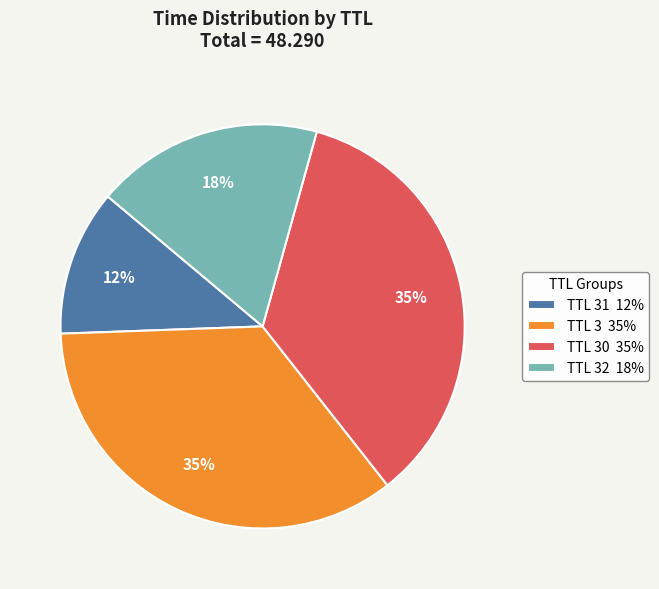

To the nearest percent, what portion does TTL 30 35% represent?

35%